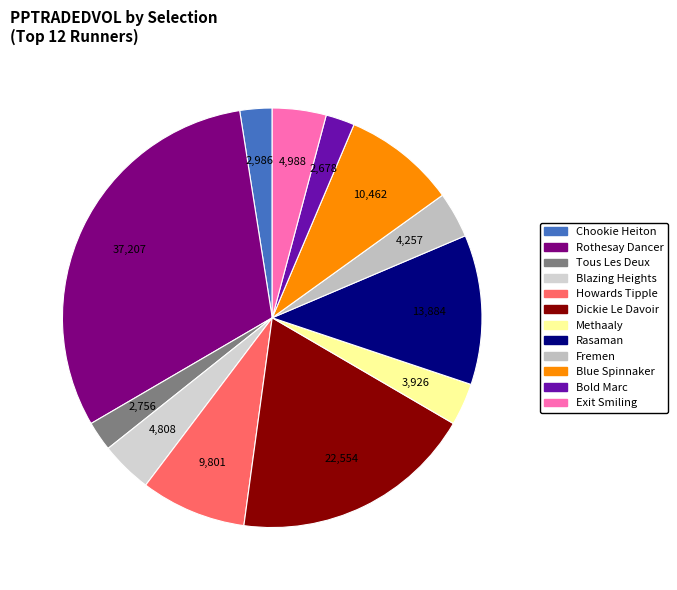

What is the total percentage of Exit Smiling and Tous Les Deux?

6.4%